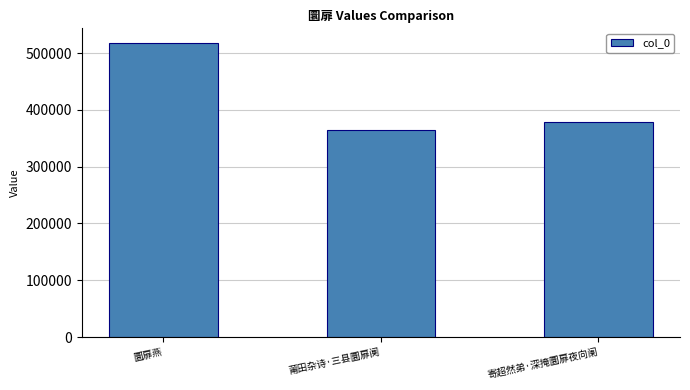

What position from the right is 莆田杂诗·三县圜扉阒?

2